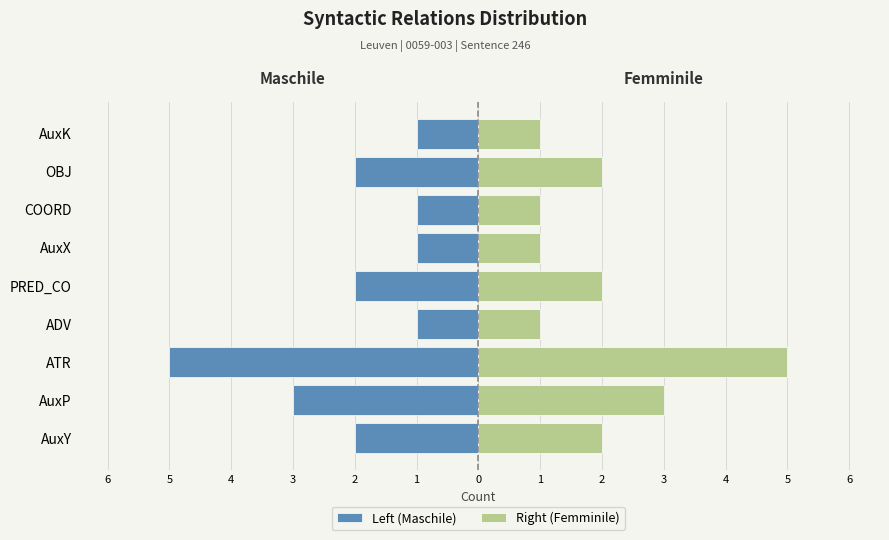

What is the spread (max minus min) of values at PRED_CO?

4